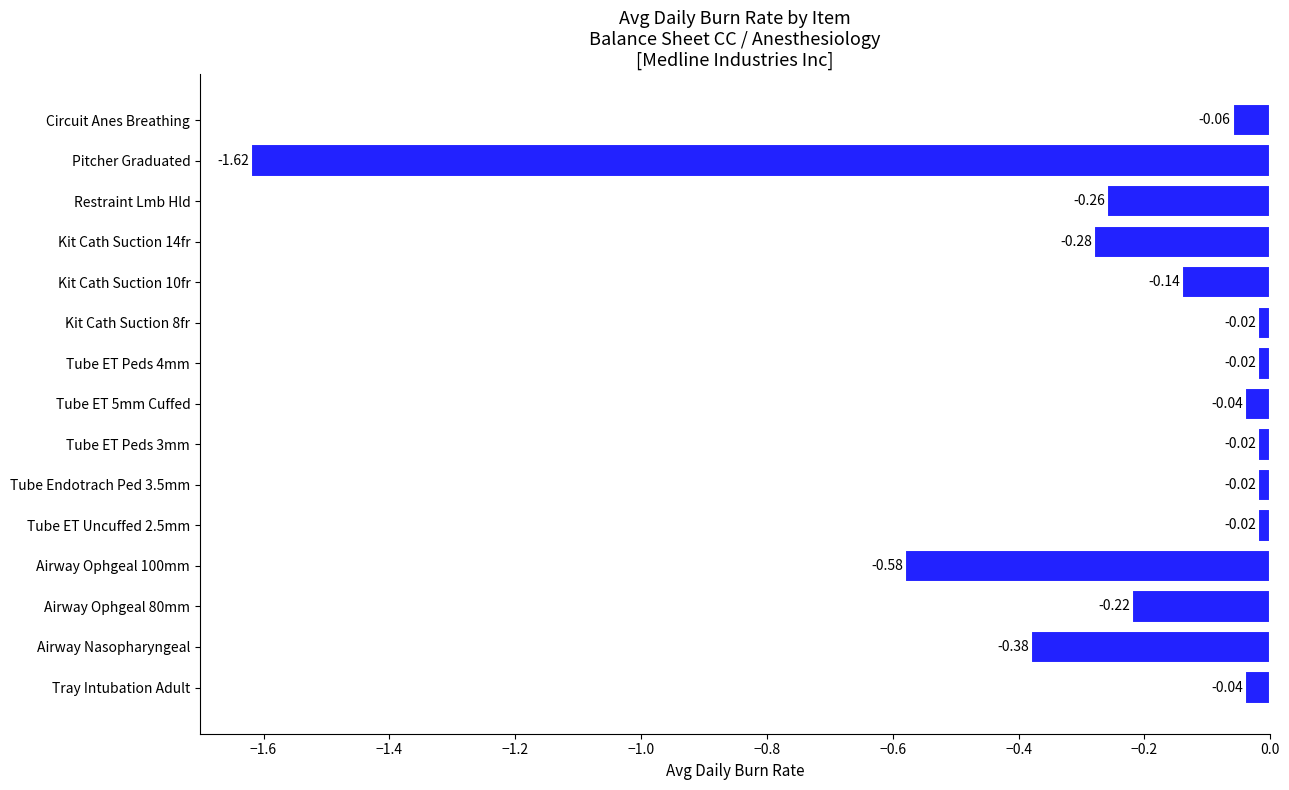

What is the difference between the maximum and minimum values?

1.6